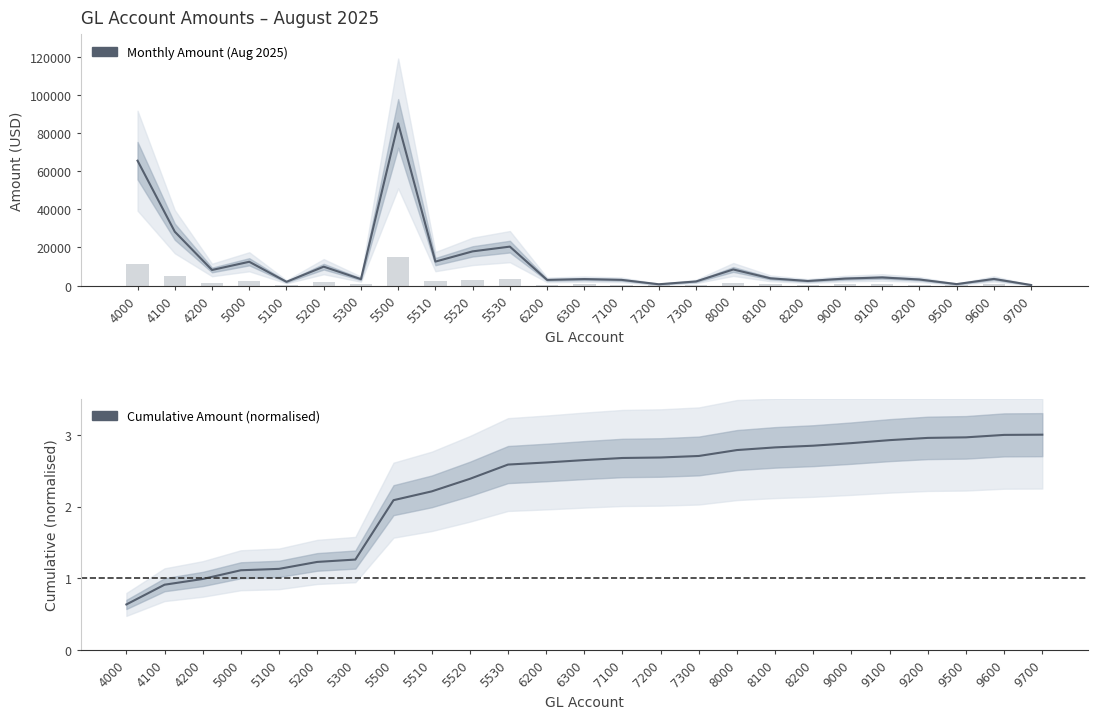

How many data points in Monthly Amount (Aug 2025) are less than 3676?

12